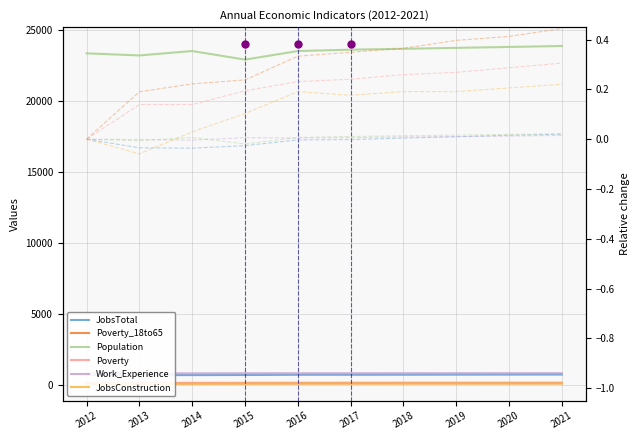

What is the average value of the Population series?

23517